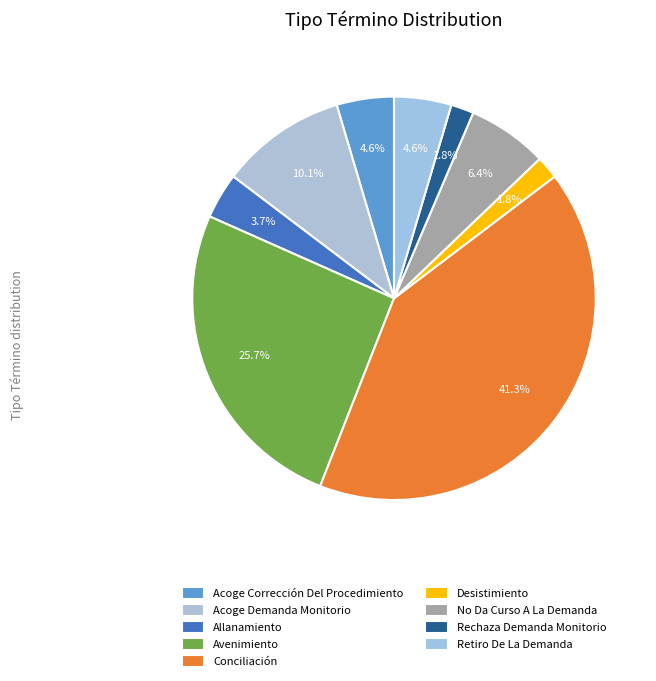

What percentage is the Avenimiento slice, to the nearest percent?

26%